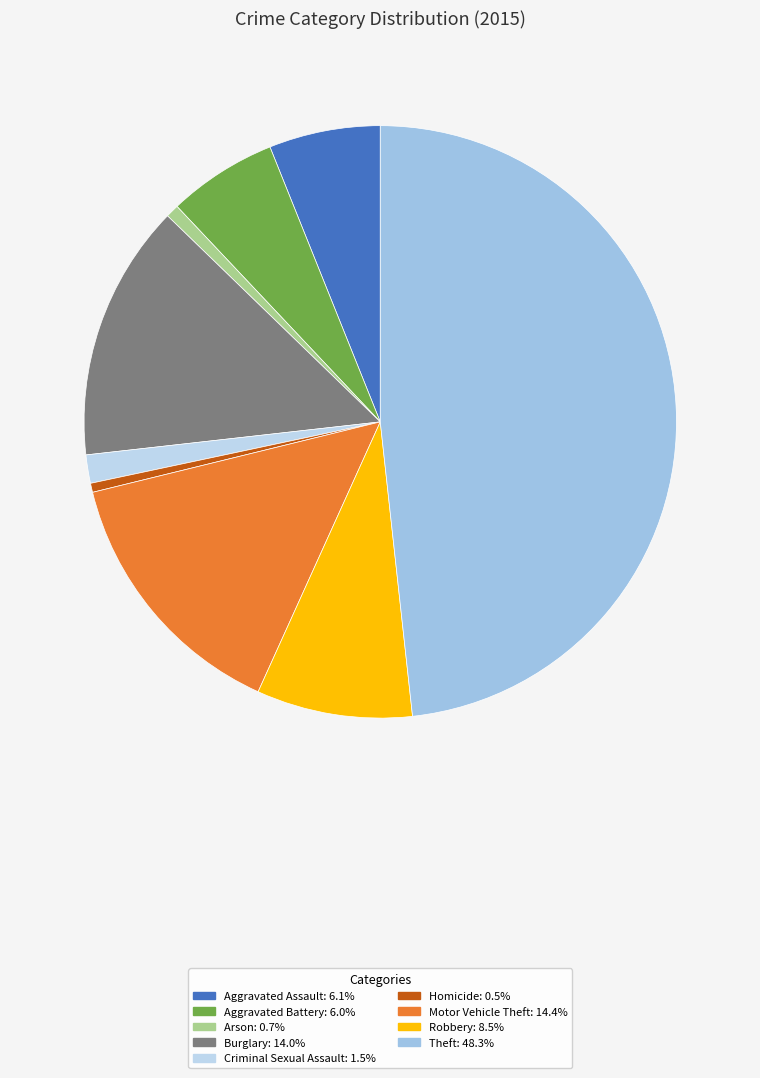

Is there a majority slice in this chart?

No